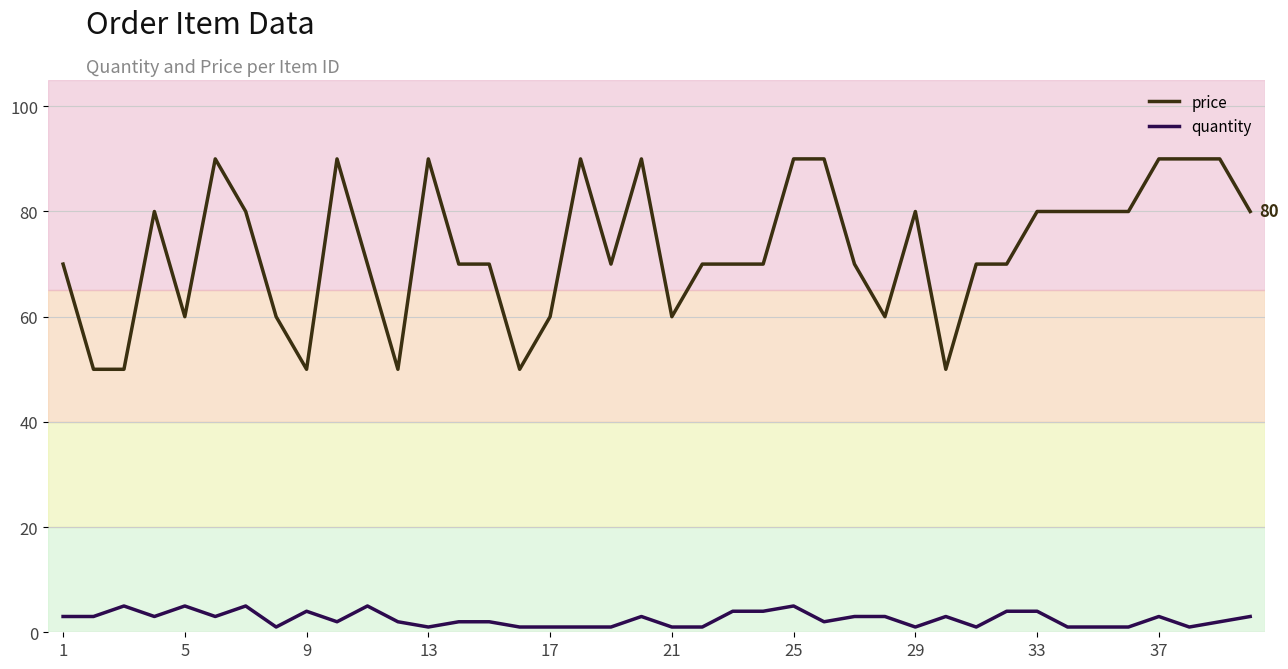

True or false: price and quantity cross at least once.

False